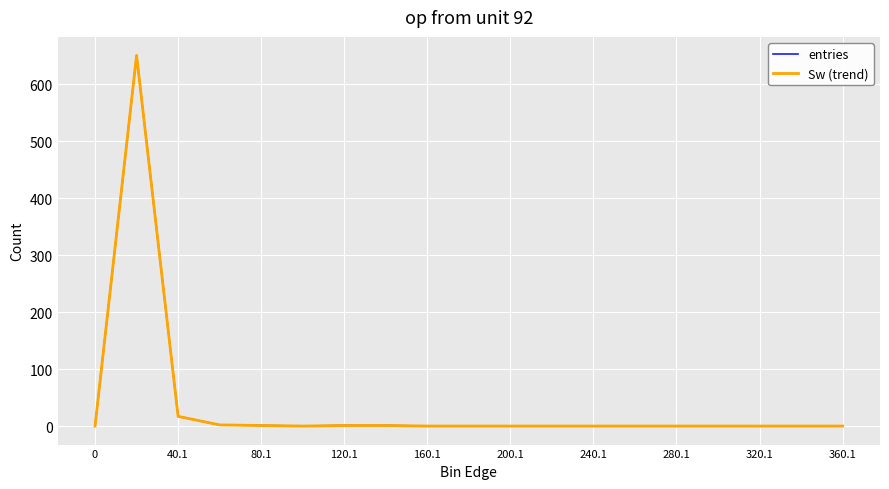

Does the chart display data point markers on the line(s)?

No